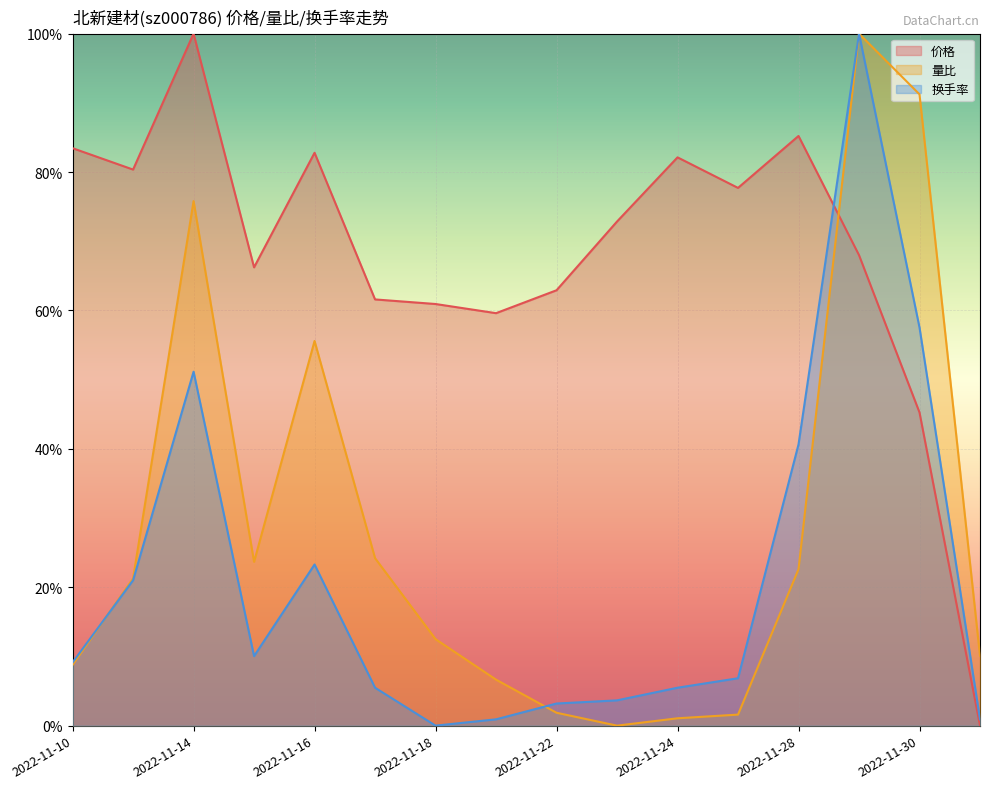

How many positive values does the 换手率 series have?

15